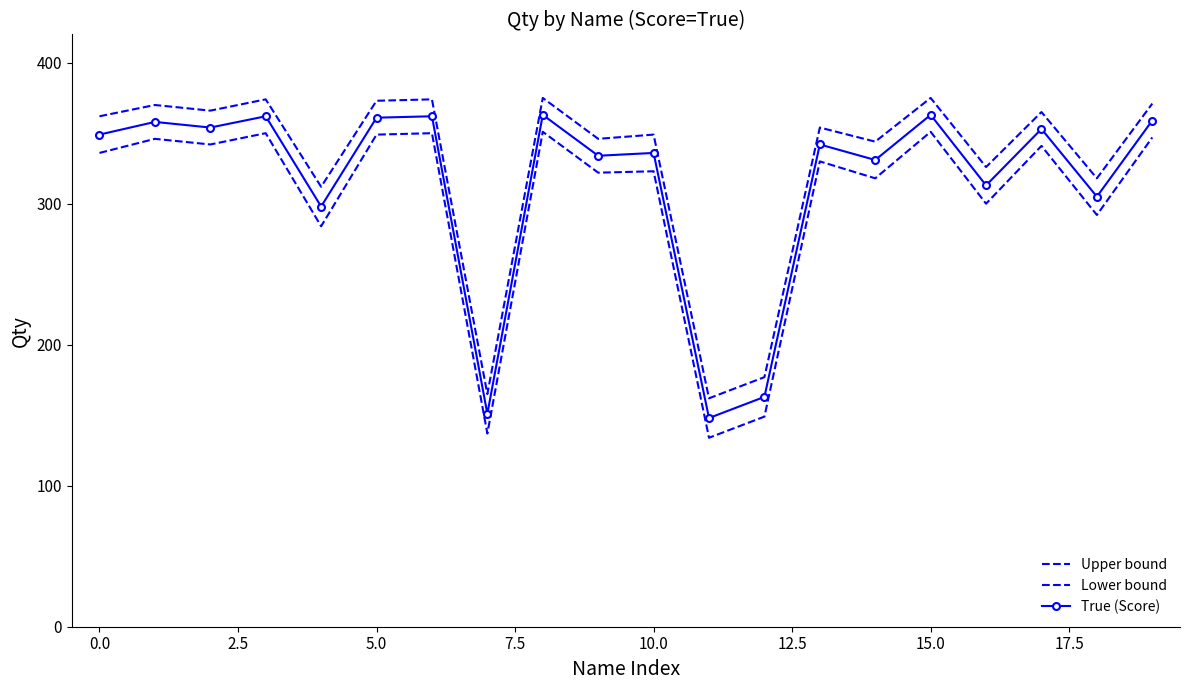

Which series has the largest total across all categories?

Upper bound